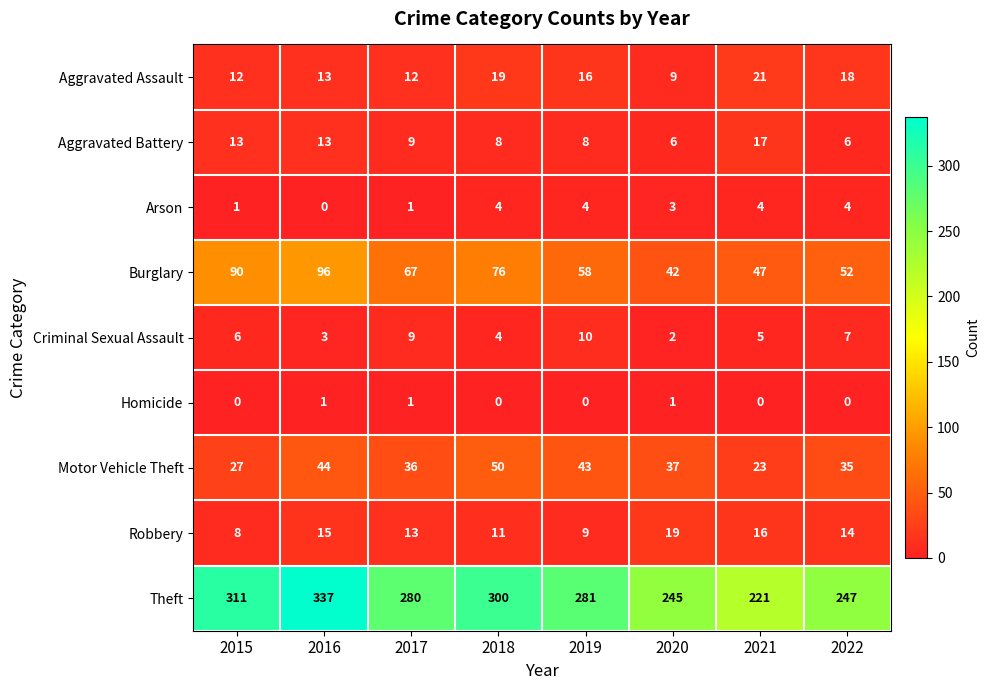

At 2020, list the series in order from smallest to largest.

Homicide, Criminal Sexual Assault, Arson, Aggravated Battery, Aggravated Assault, Robbery, Motor Vehicle Theft, Burglary, Theft